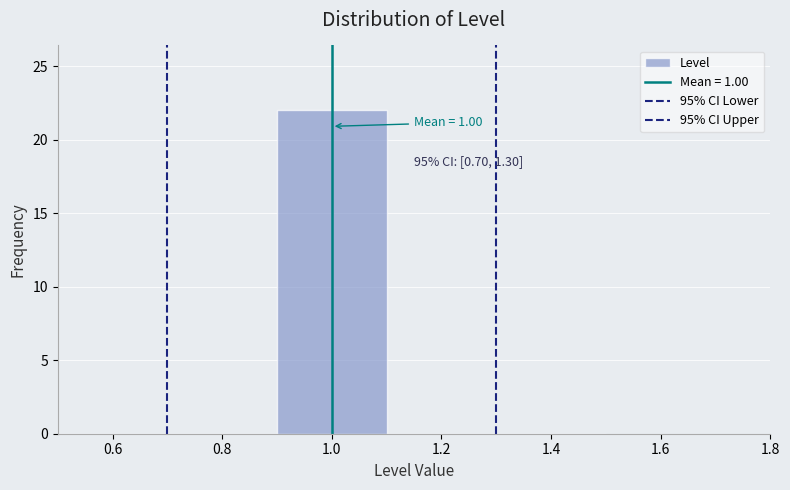

Over which range of the x-axis is the bar tallest?

0.9 to 1.1